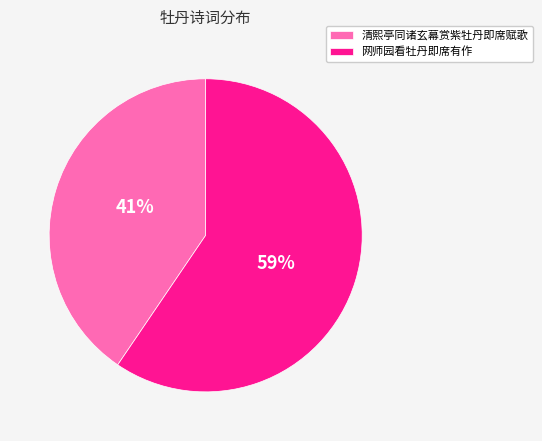

Is it true that 清熙亭同诸玄幕赏紫牡丹即席赋歌 is 49% of the pie?

False